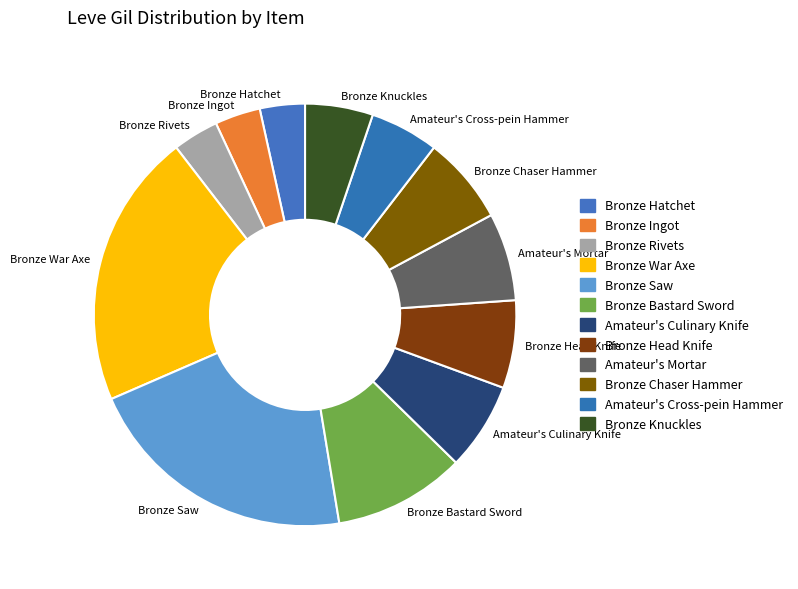

Combined, do Amateur's Cross-pein Hammer and Bronze Head Knife account for over 50%?

No